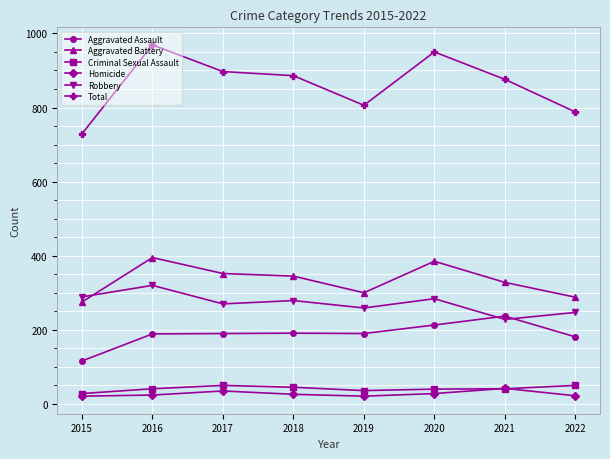

How many interior local valleys does the Robbery series have?

3